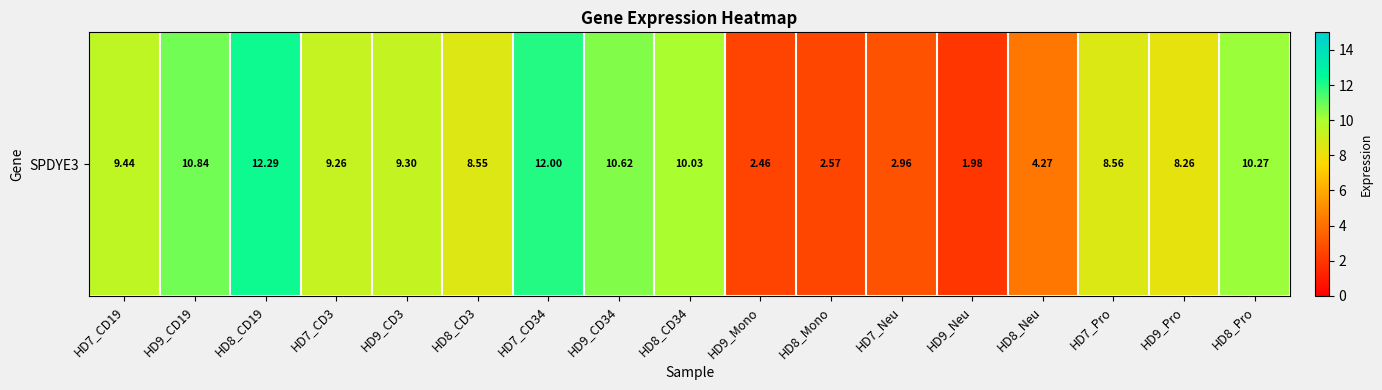

At which category does the chart reach its peak across all series?

HD8_CD19